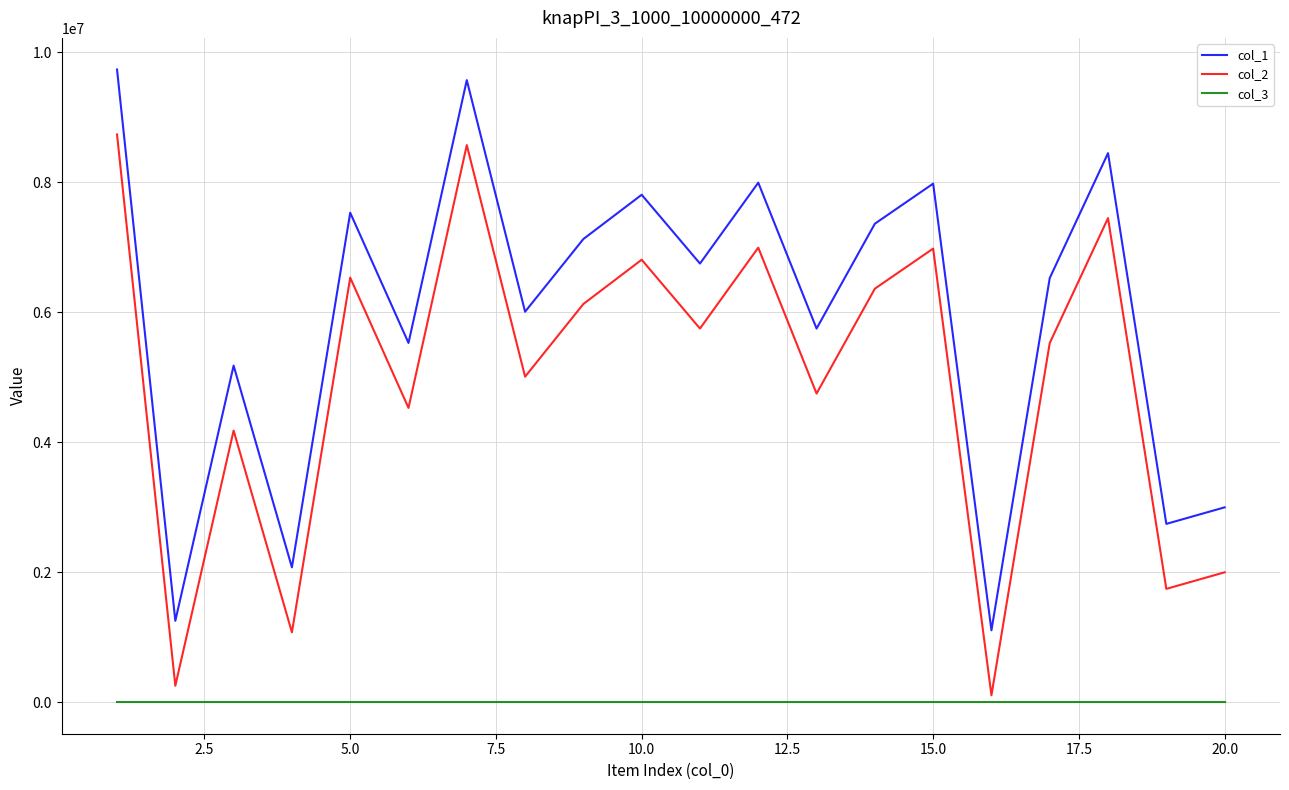

What is the maximum value shown in the chart?

9737849